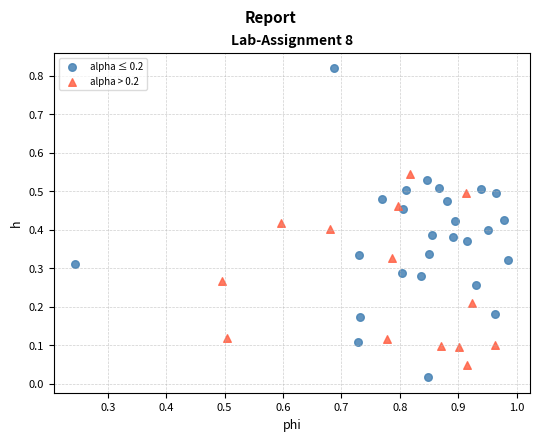

What are all the series names shown in the legend?

alpha ≤ 0.2, alpha > 0.2